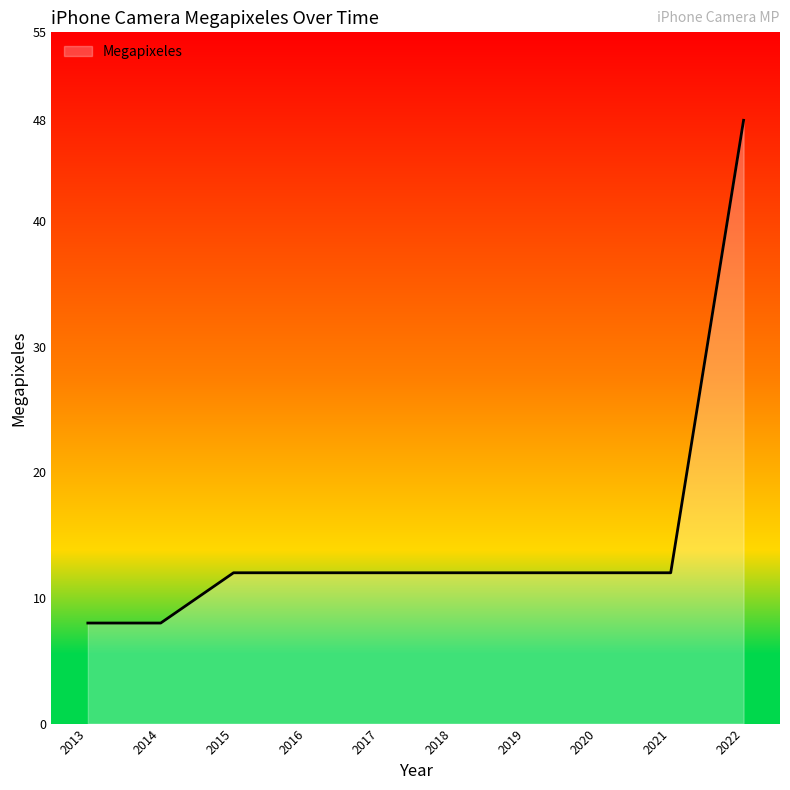

Is it true that the value at 2019 is 19?

False